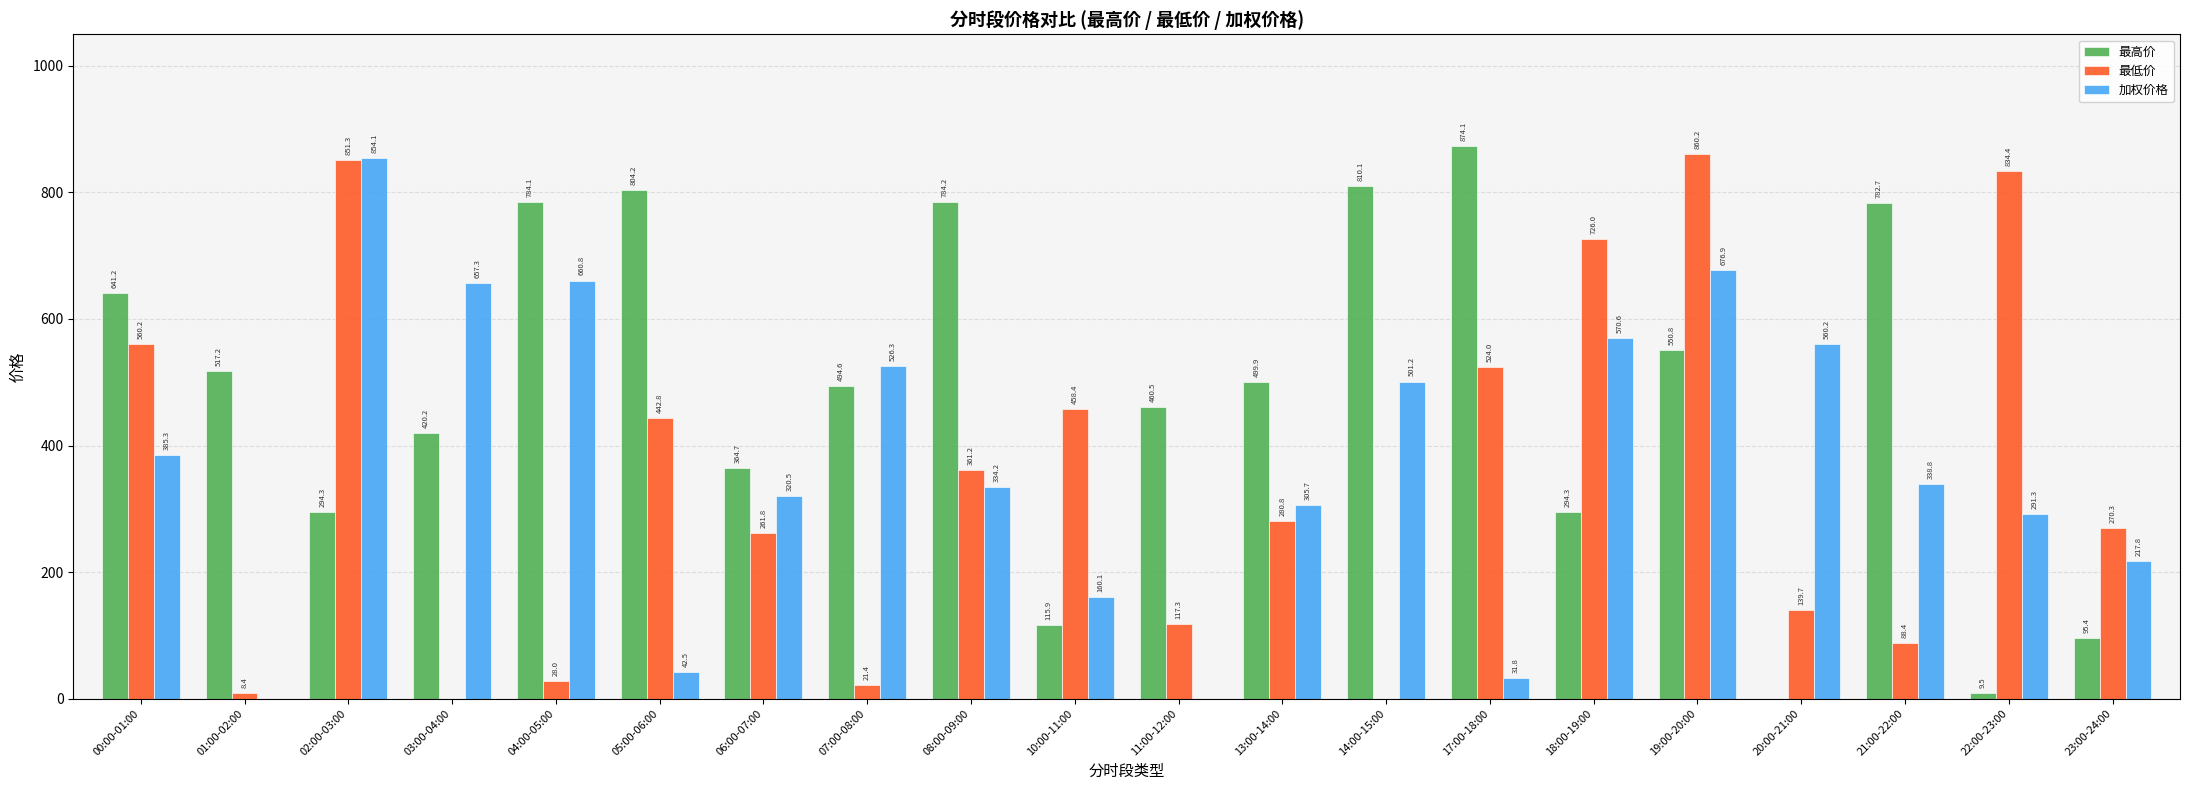

How many groups of bars are there?

20